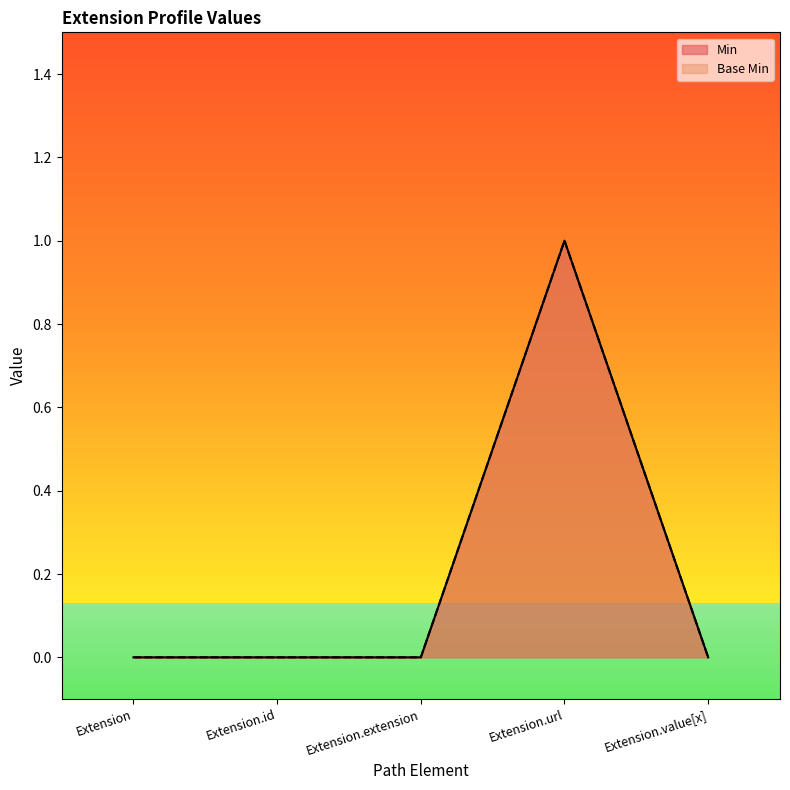

What are all the series names shown in the legend?

Min, Base Min